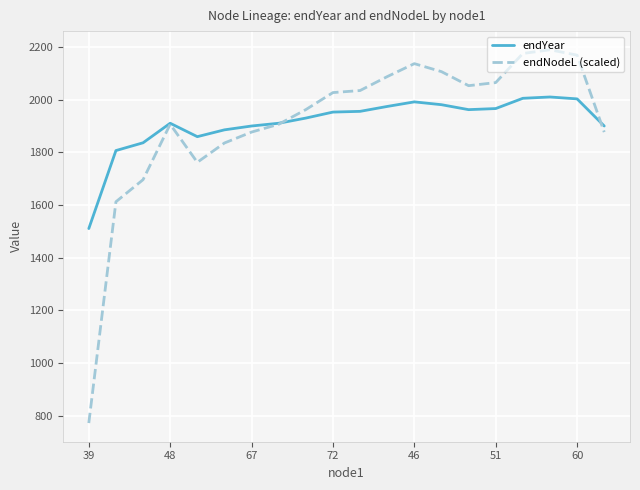

In endYear, how many points are higher than both neighbors (excluding endpoints)?

3